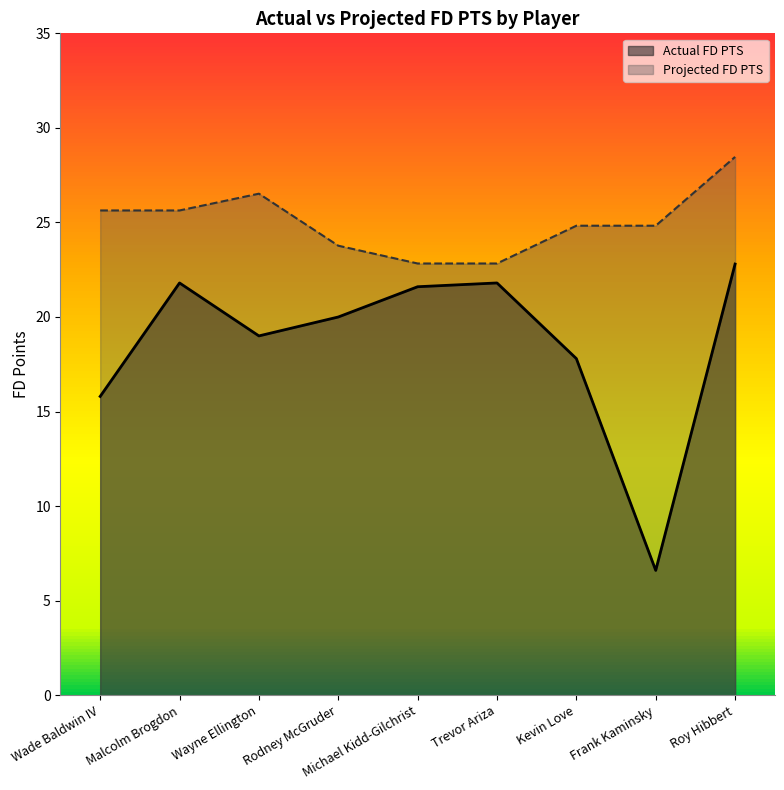

Is the value of Projected FD PTS at Kevin Love greater than the value of Actual FD PTS at Kevin Love?

Yes